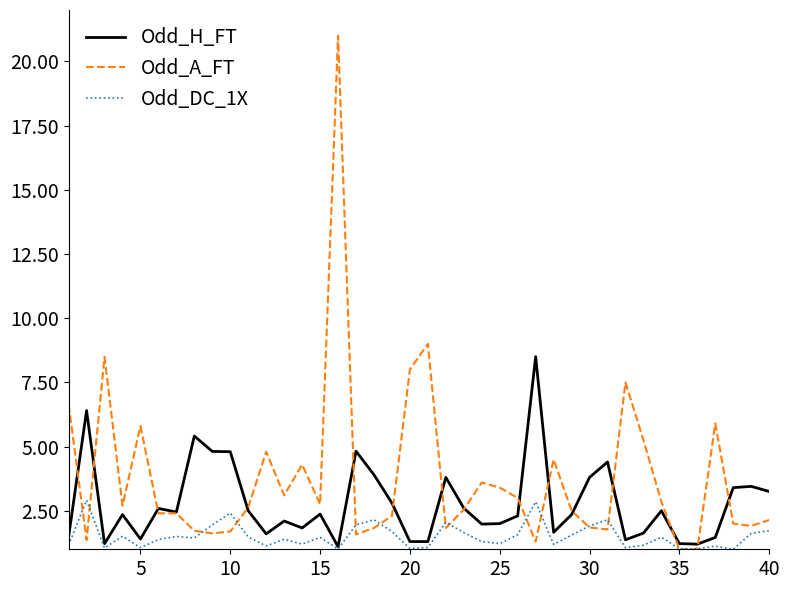

Which series has the largest total across all categories?

Odd_A_FT